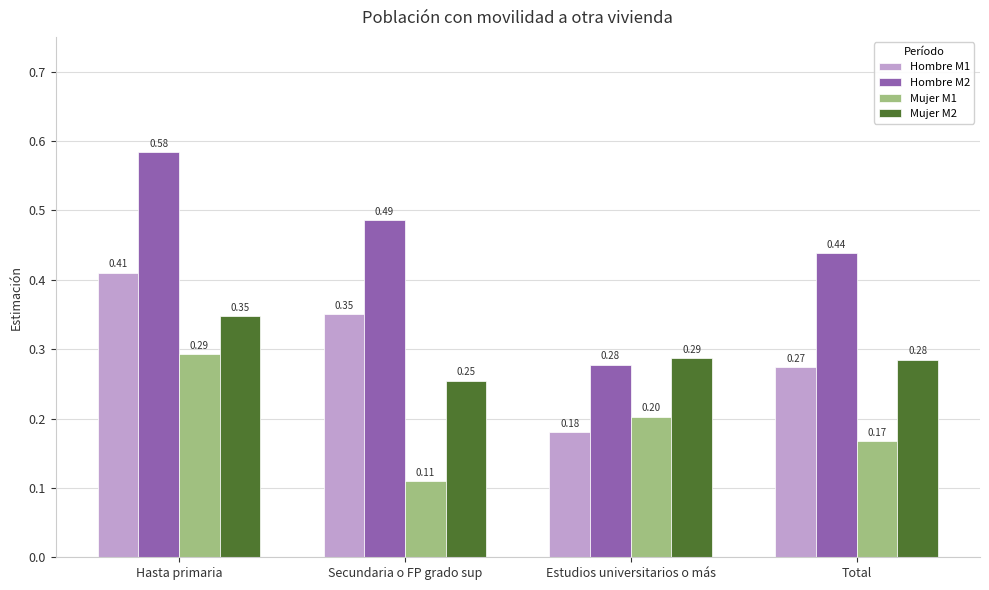

Which series changed the most between Hasta primaria and Estudios universitarios o más?

Hombre M2